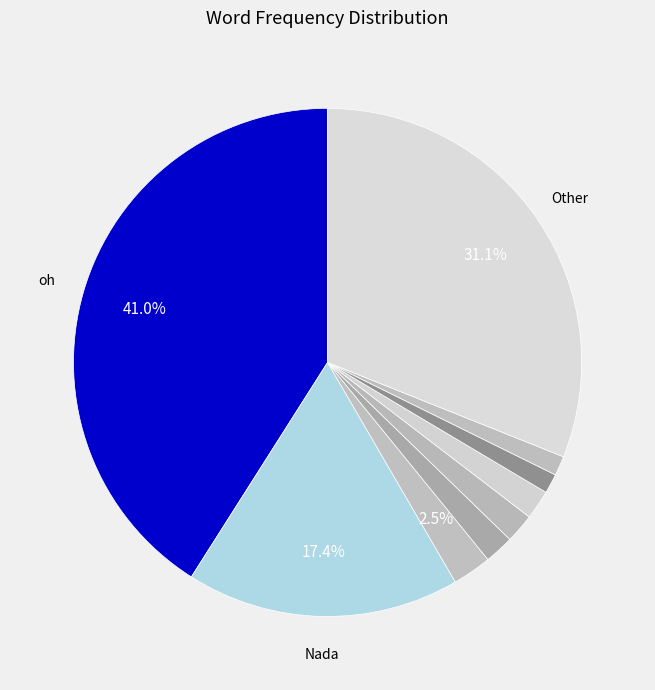

Count the number of slices in the pie.

9